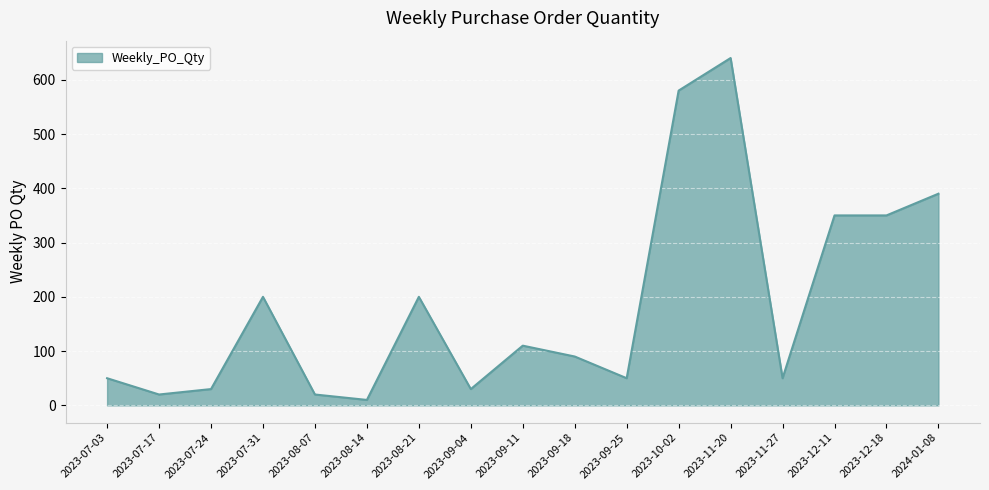

What is the difference between the maximum and minimum values?

630